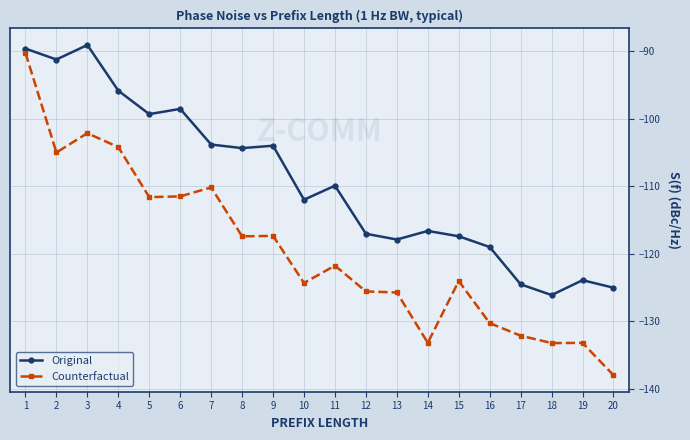

Which series changed the most between 5 and 14?

Counterfactual